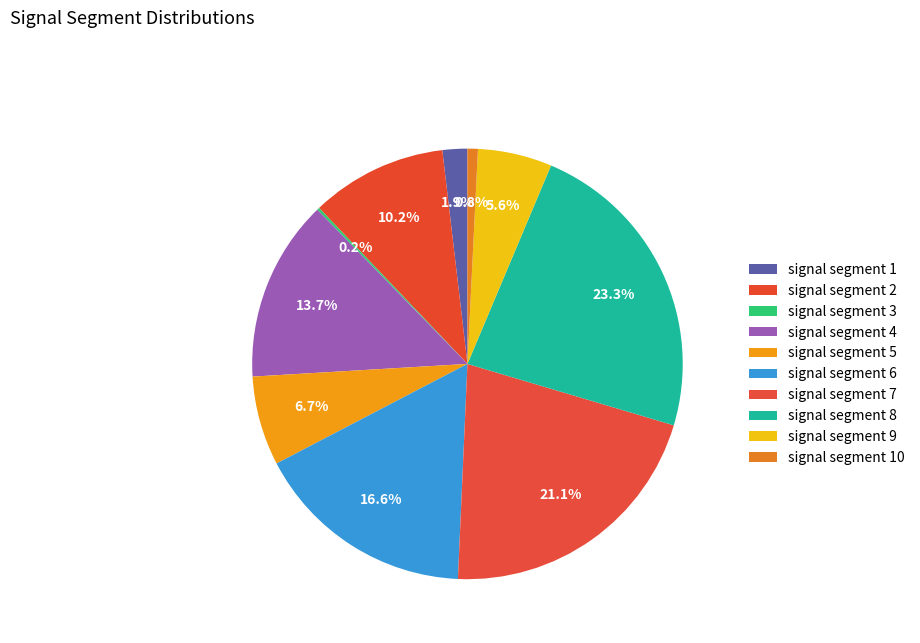

True or false: signal segment 9 accounts for 6% of the total.

True